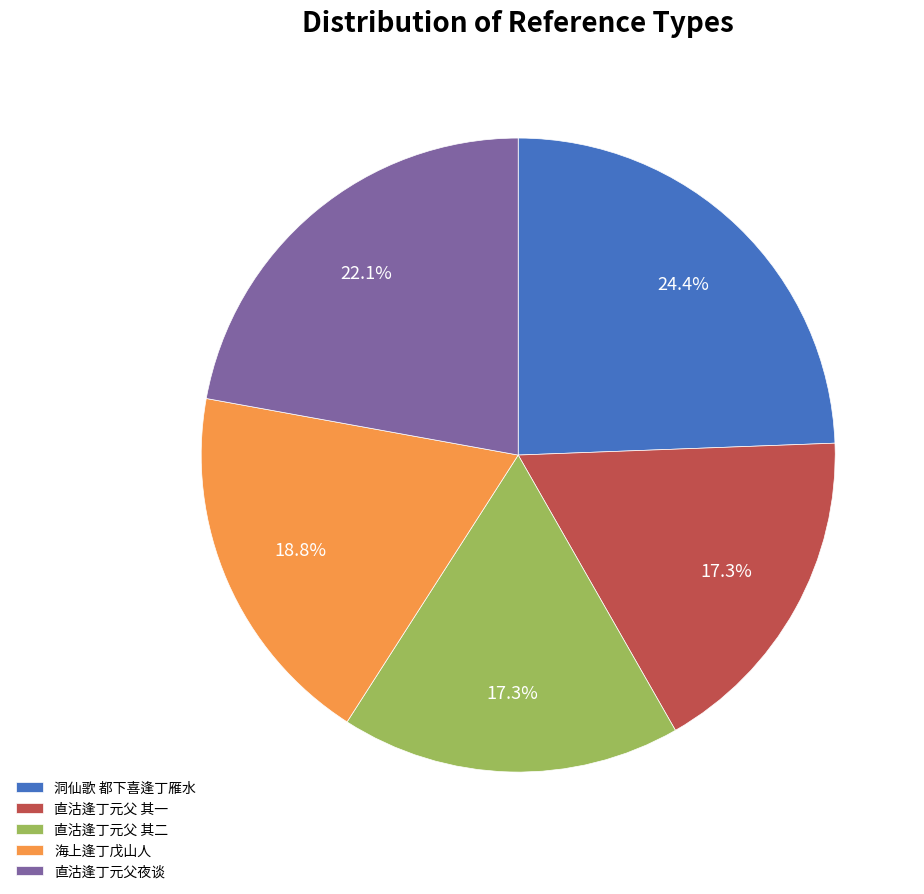

Which category has the biggest portion of the pie?

洞仙歌 都下喜逢丁雁水